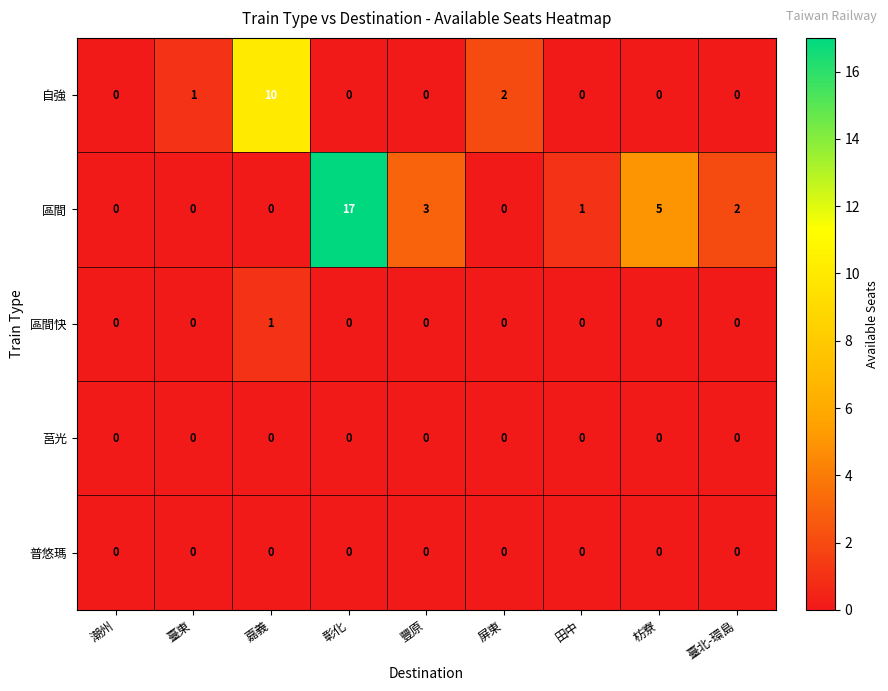

Which category has the highest value across all series?

彰化